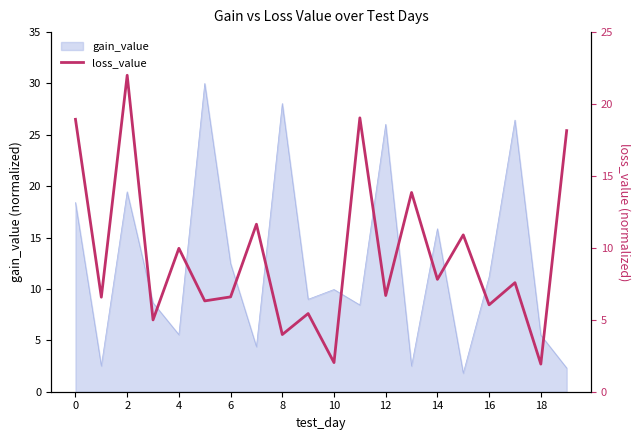

At which label is gain_value closest to 15?

14